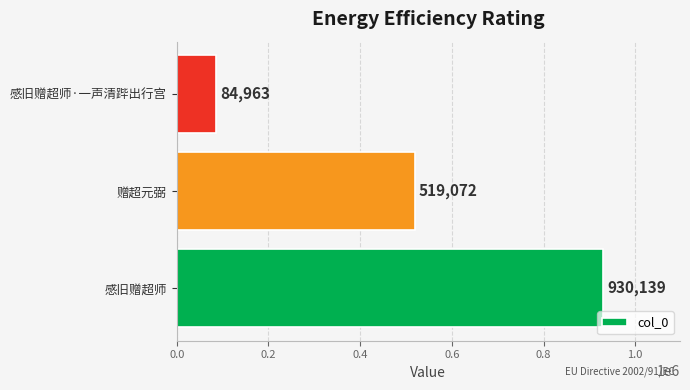

How many values are between 84963 and 930139?

3